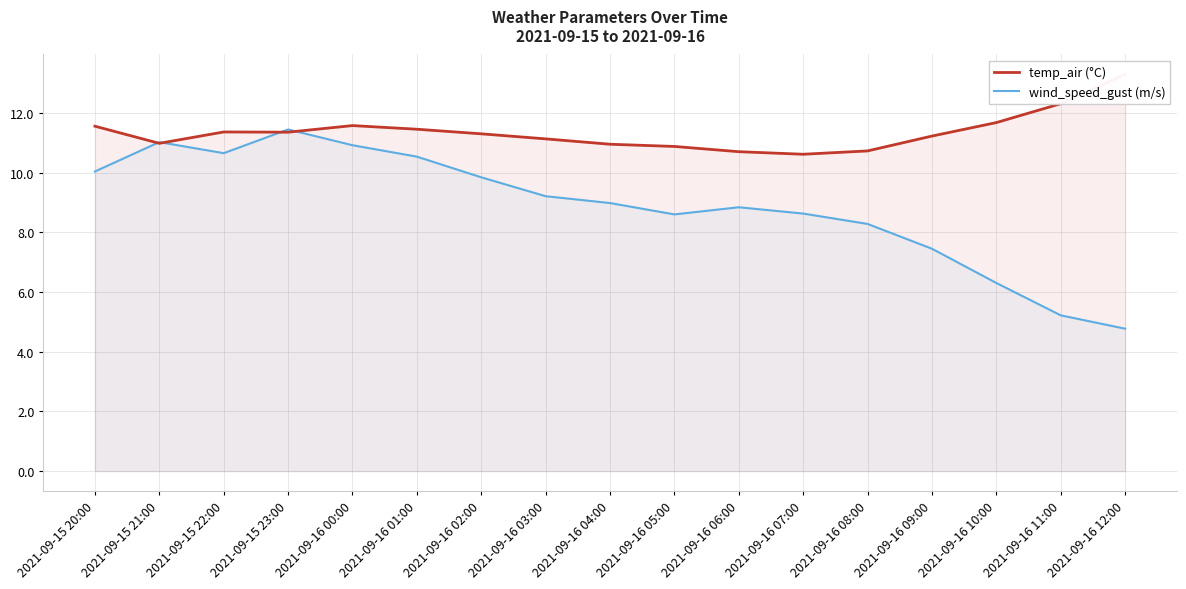

What position from the left is 2021-09-16 00:00?

5